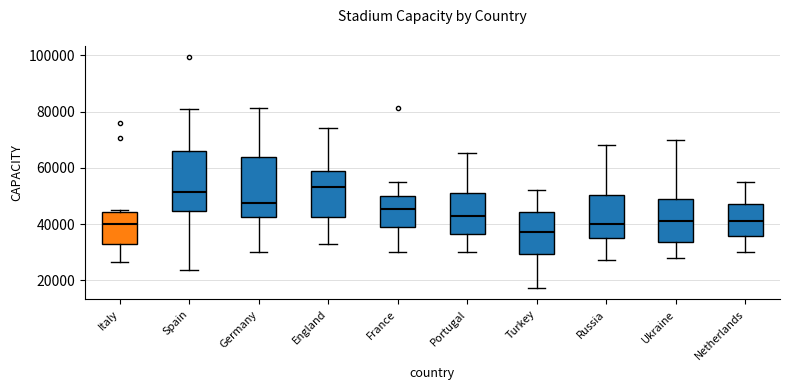

Which box has the lowest median line?

Turkey